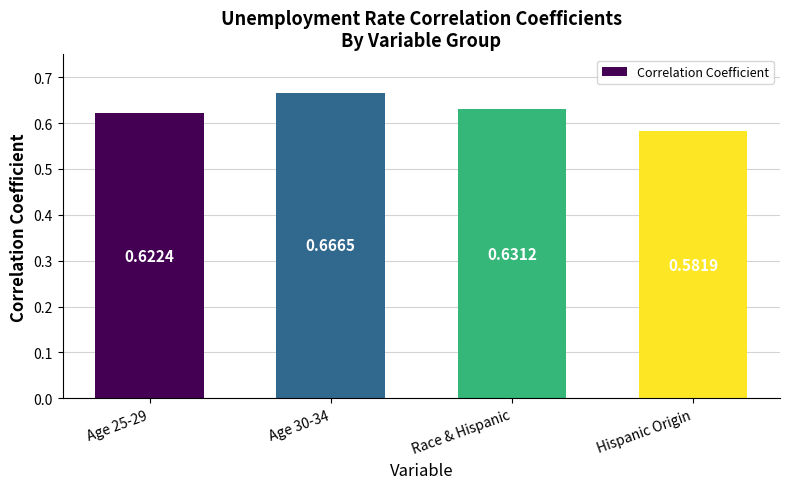

At which category does the chart reach its peak across all series?

Age 30-34